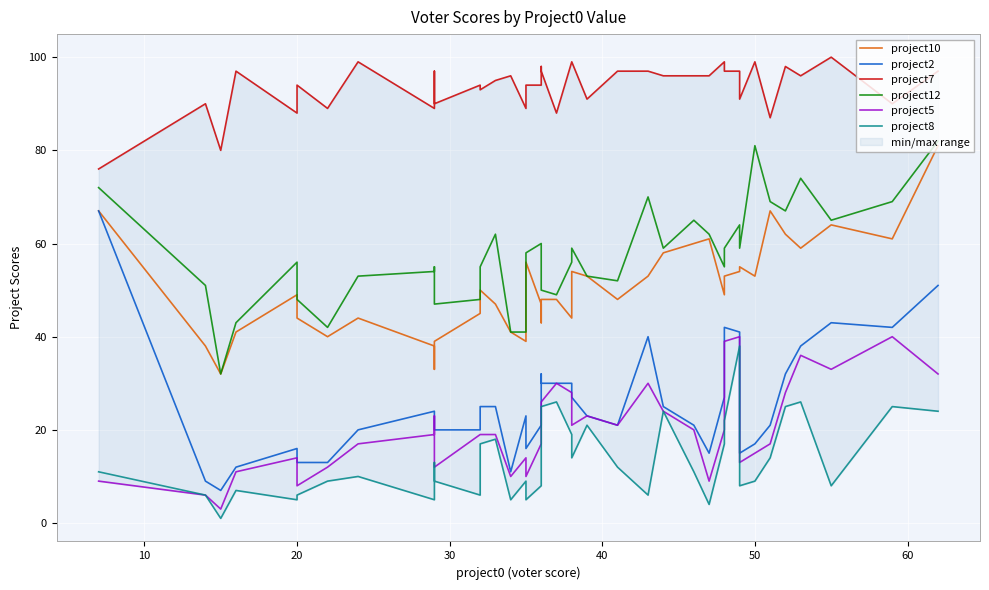

True or false: project10 has more than 2 interior local peaks.

True